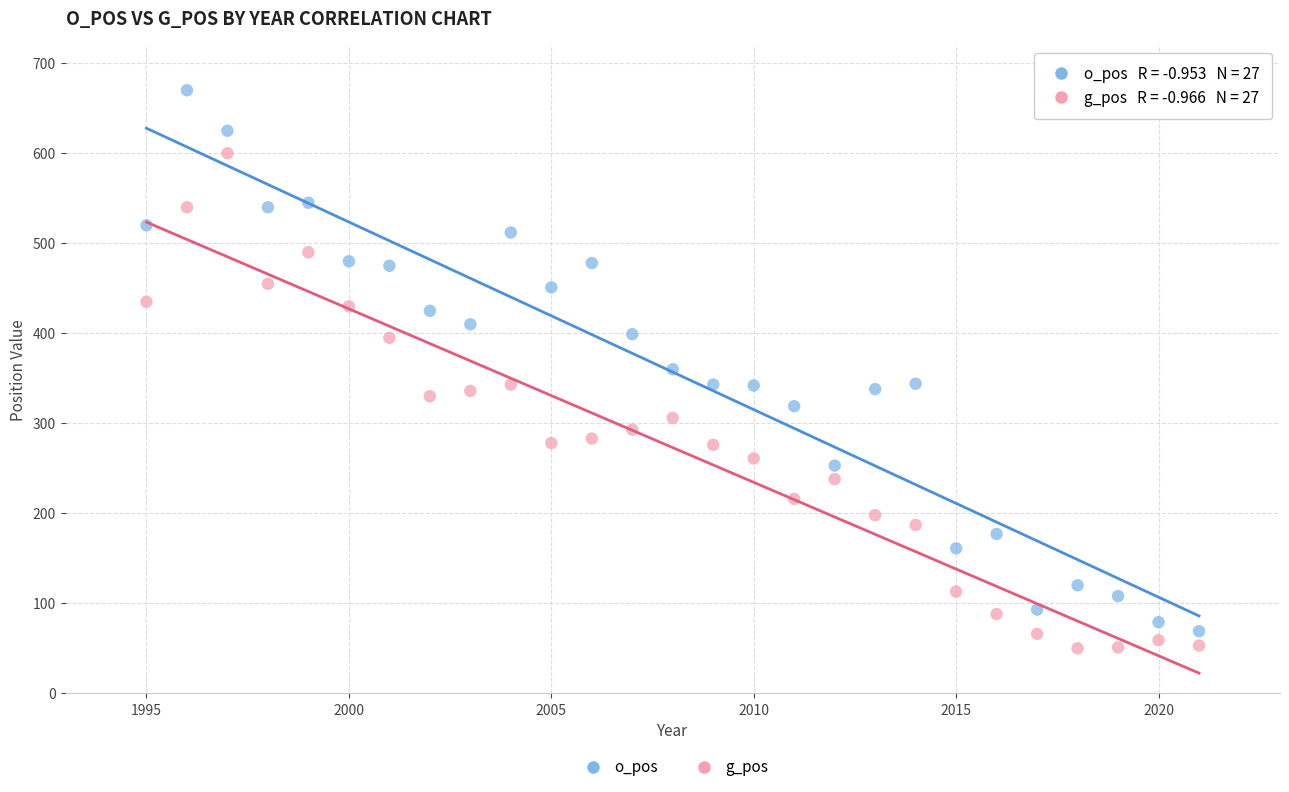

What is the X range (max minus min) for the scatter plot?

26